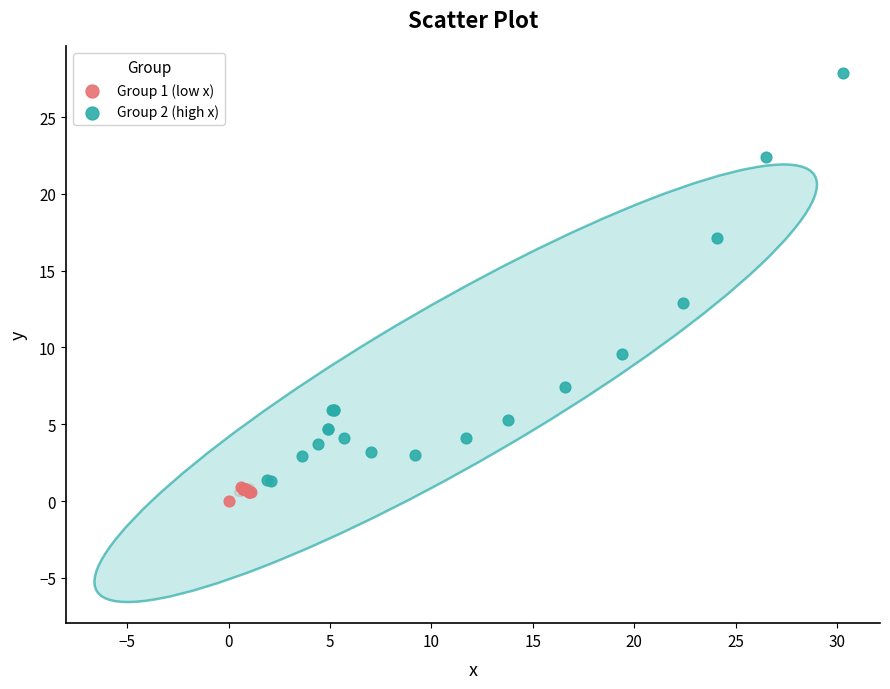

Which series reaches the maximum Y coordinate?

Group 2 (high x)